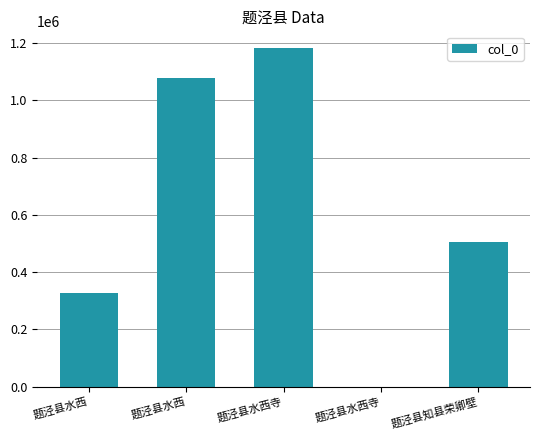

At which label does the data first exceed 503902?

题泾县水西